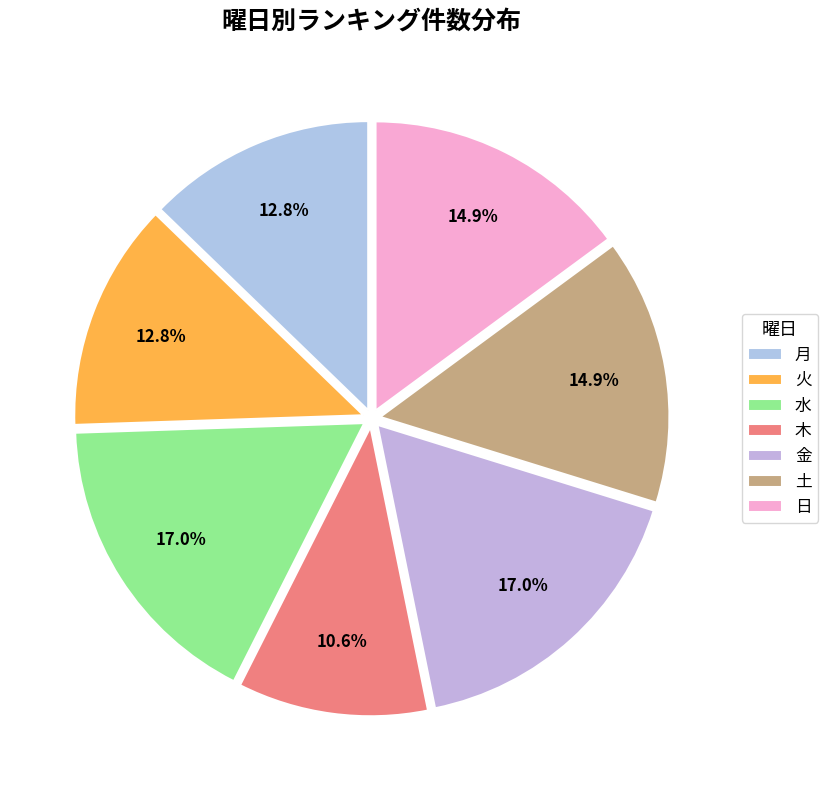

How many segments does this pie chart have?

7